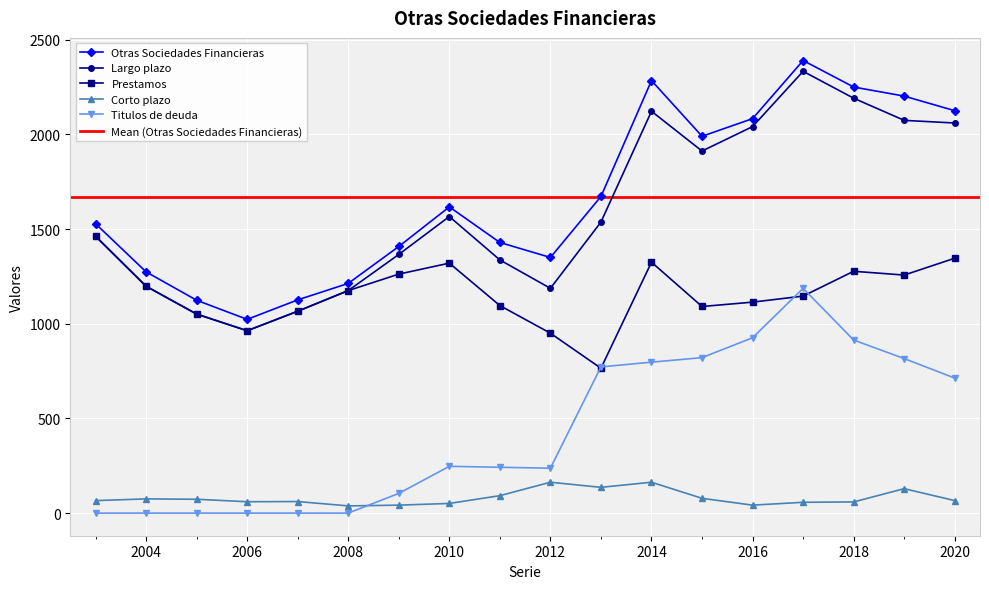

Which series has the widest spread of values?

Largo plazo